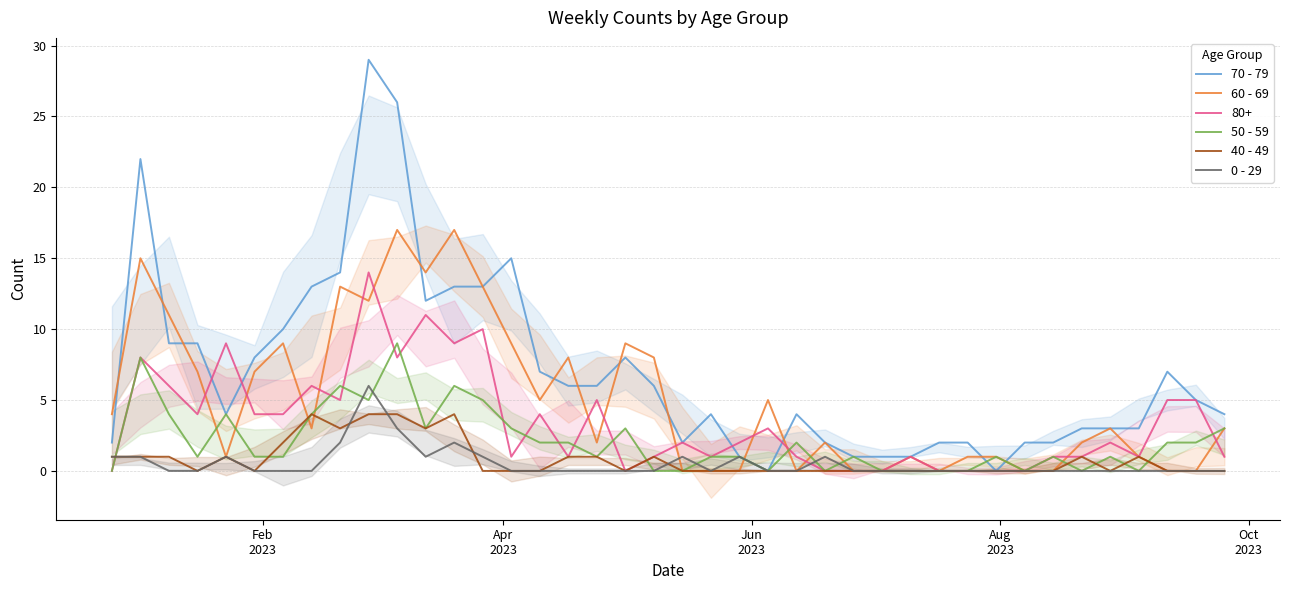

How many positive values does the 70 - 79 series have?

38